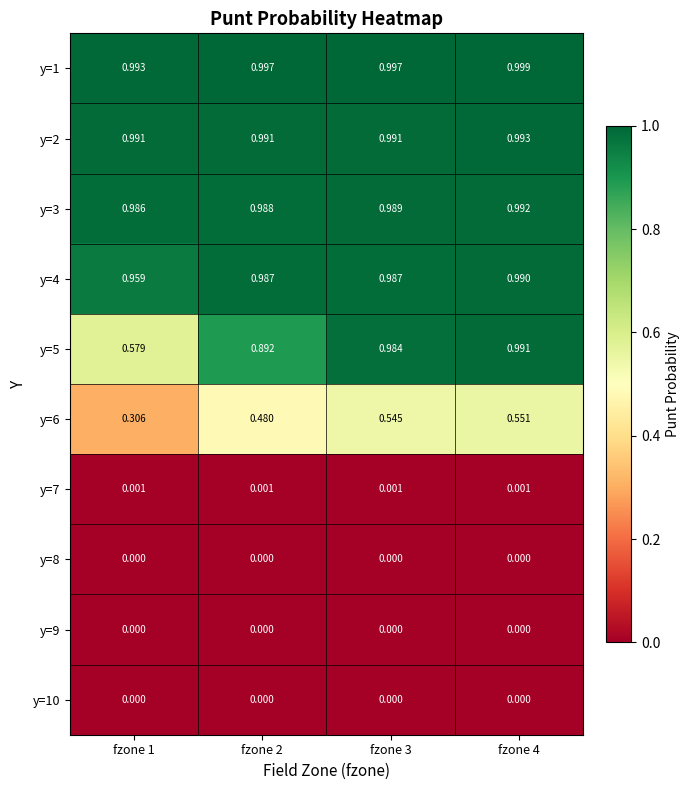

Reading left to right, what are all the values shown in this chart?

y=1: fzone 1=1.0	fzone 2=1.0	fzone 3=1.0	fzone 4=1.0
y=2: fzone 1=1.0	fzone 2=1.0	fzone 3=1.0	fzone 4=1.0
y=3: fzone 1=1.0	fzone 2=1.0	fzone 3=1.0	fzone 4=1.0
y=4: fzone 1=1.0	fzone 2=1.0	fzone 3=1.0	fzone 4=1.0
y=5: fzone 1=0.6	fzone 2=0.9	fzone 3=1.0	fzone 4=1.0
y=6: fzone 1=0.3	fzone 2=0.5	fzone 3=0.5	fzone 4=0.6
y=7: fzone 1=0.0	fzone 2=0.0	fzone 3=0.0	fzone 4=0.0
y=8: fzone 1=0.0	fzone 2=0.0	fzone 3=0.0	fzone 4=0.0
y=9: fzone 1=0.0	fzone 2=0.0	fzone 3=0.0	fzone 4=0.0
y=10: fzone 1=0.0	fzone 2=0.0	fzone 3=0.0	fzone 4=0.0